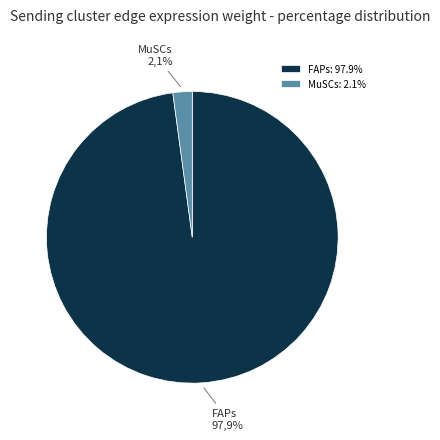

To the nearest percent, what is the combined percentage of MuSCs and FAPs?

100%